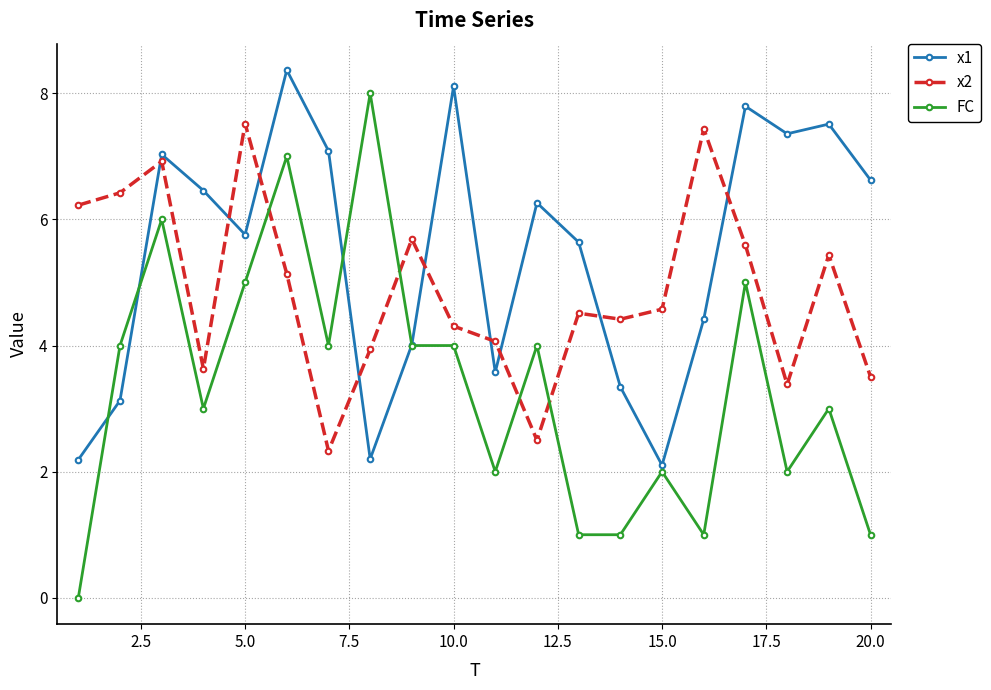

Which series has the widest spread of values?

FC